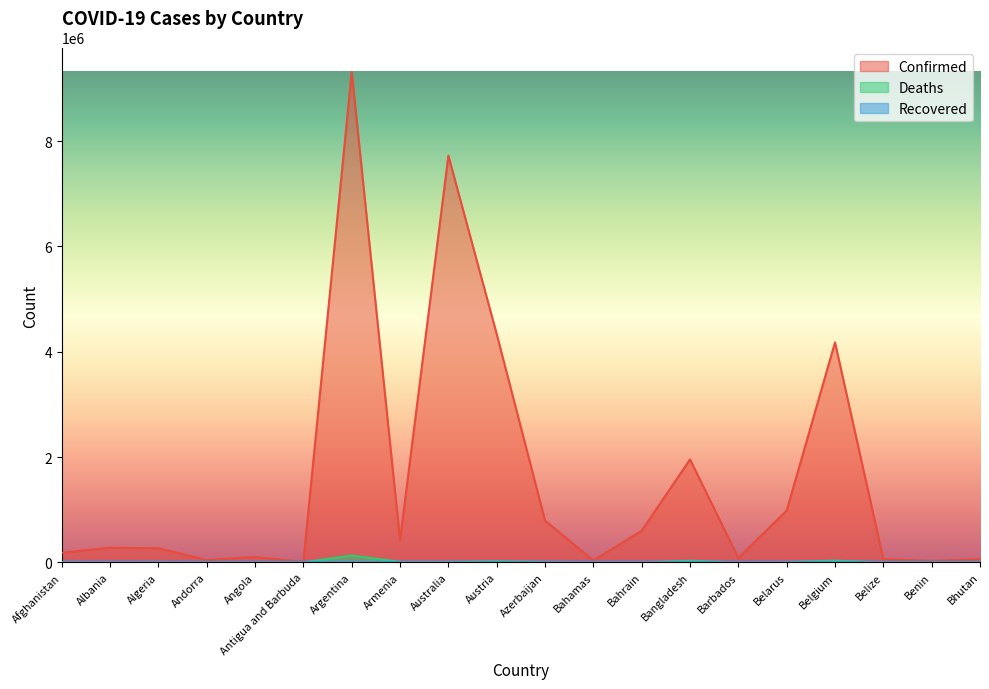

True or false: Confirmed and Deaths intersect in this chart.

False